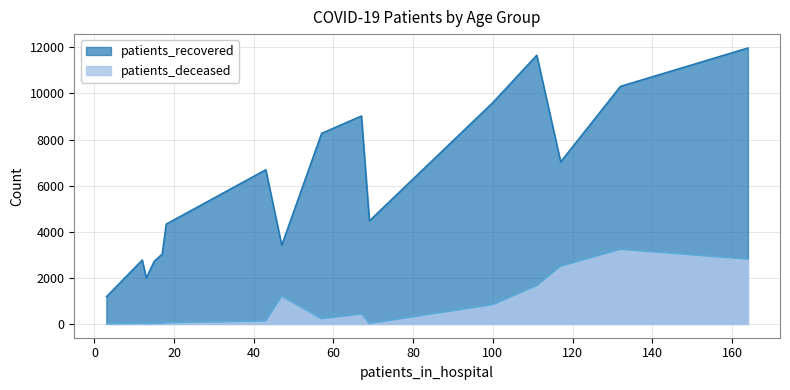

Rank the series at 30 - 34 from highest to lowest value.

patients_recovered, patients_deceased